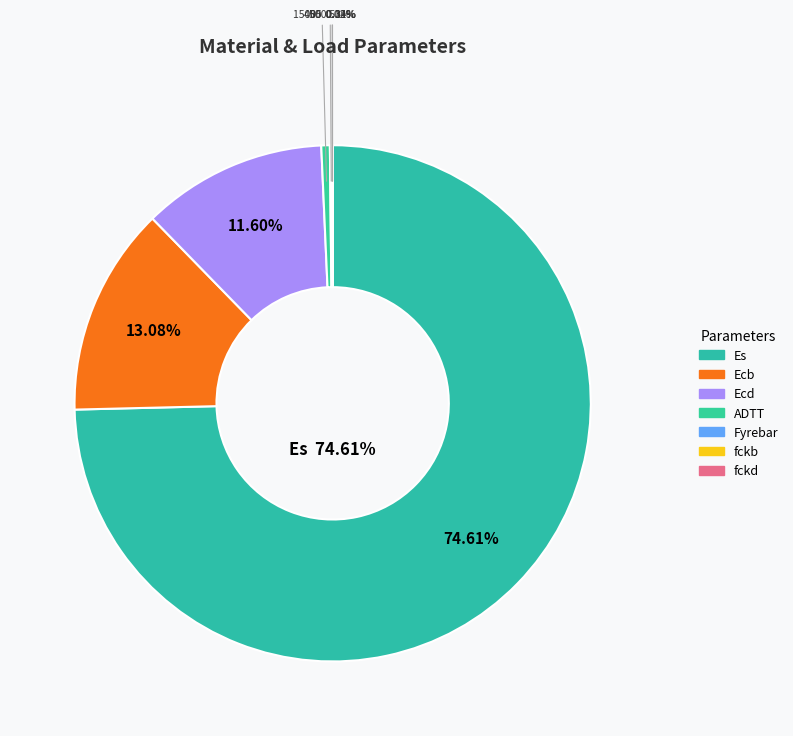

Count the number of slices in the pie.

7